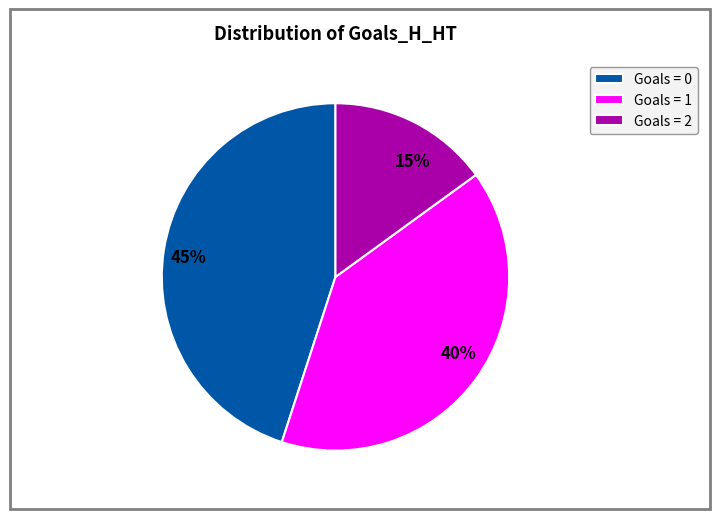

Between 15% and 40%, which is larger?

40%